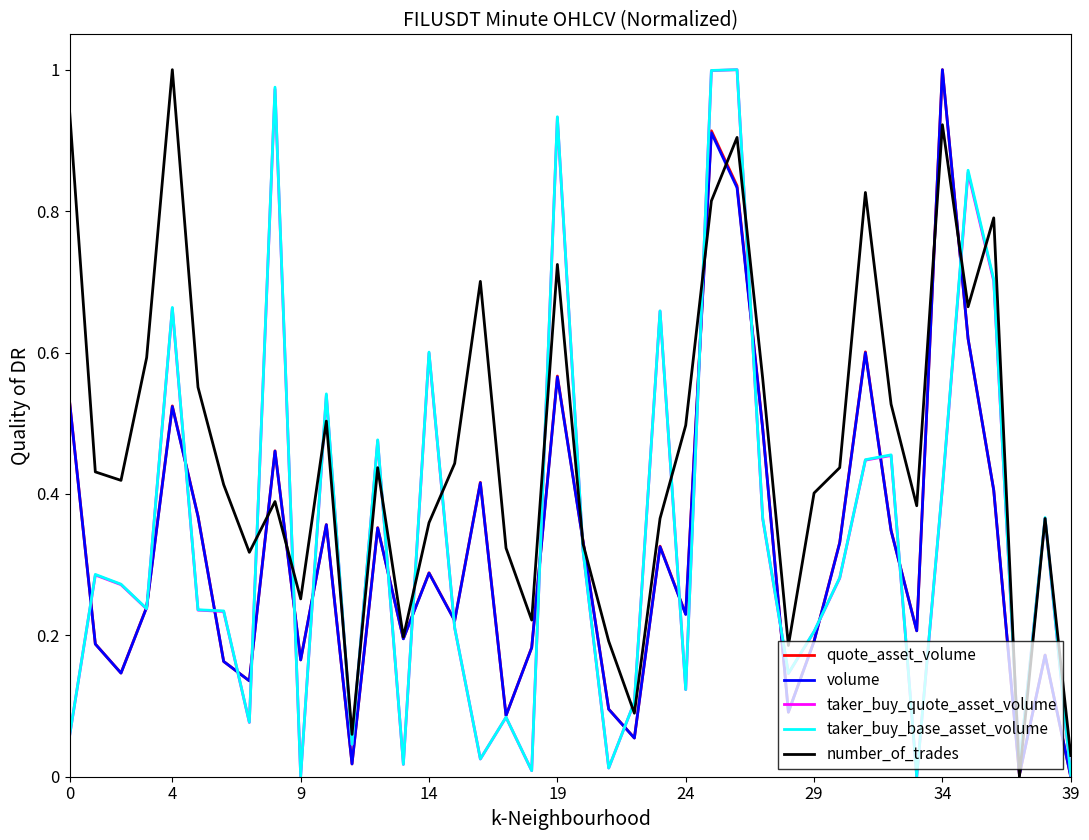

Which series has the largest total across all categories?

number_of_trades